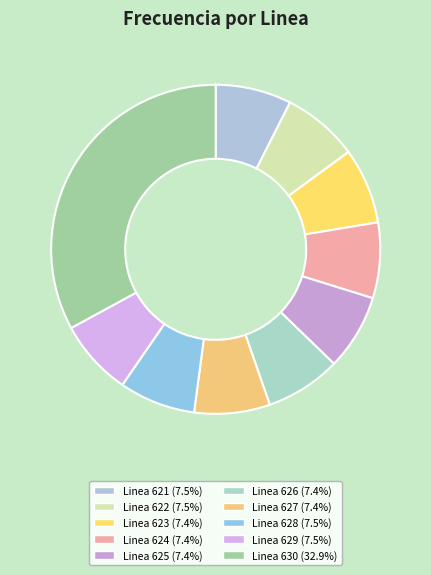

Count the number of slices in the pie.

10